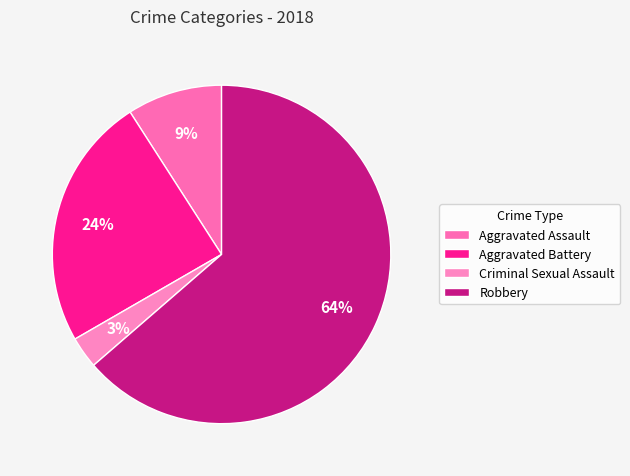

Is it true that Aggravated Battery is 13% of the pie?

False